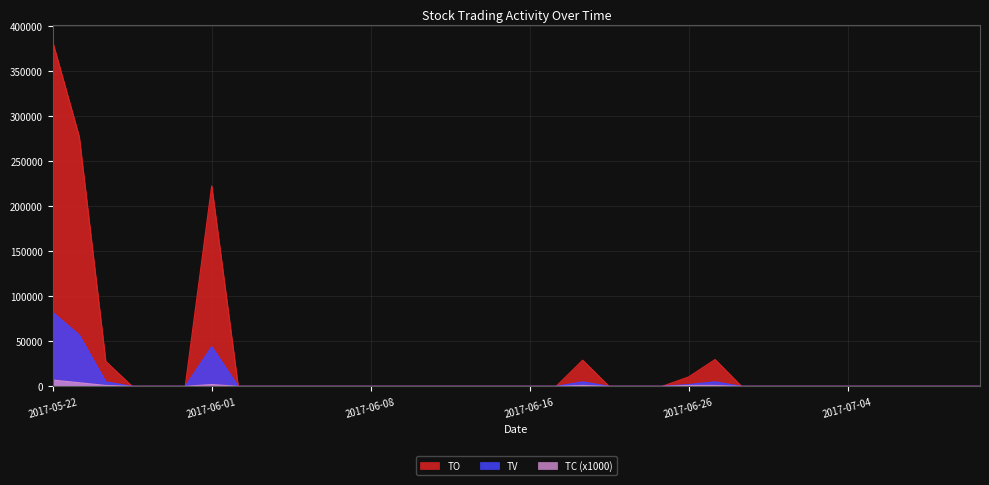

How many lines are shown in the chart?

3